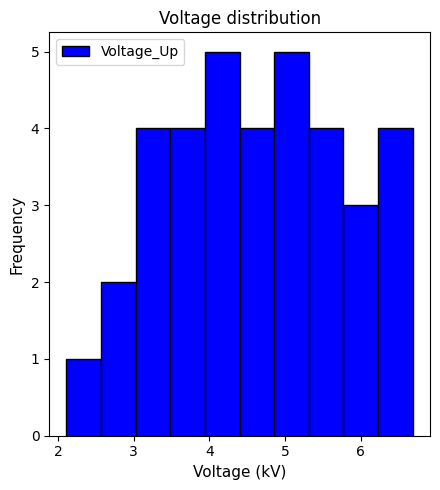

Reading left to right, list every bar in this chart as the range it spans on the x-axis followed by its height. Neither the bar edges nor the heights are printed on the chart, so give them approximately, as read against the axes.

2.1 to 2.6: 1
2.6 to 3.0: 2
3.0 to 3.5: 4
3.5 to 3.9: 4
3.9 to 4.4: 5
4.4 to 4.9: 4
4.9 to 5.3: 5
5.3 to 5.8: 4
5.8 to 6.2: 3
6.2 to 6.7: 4